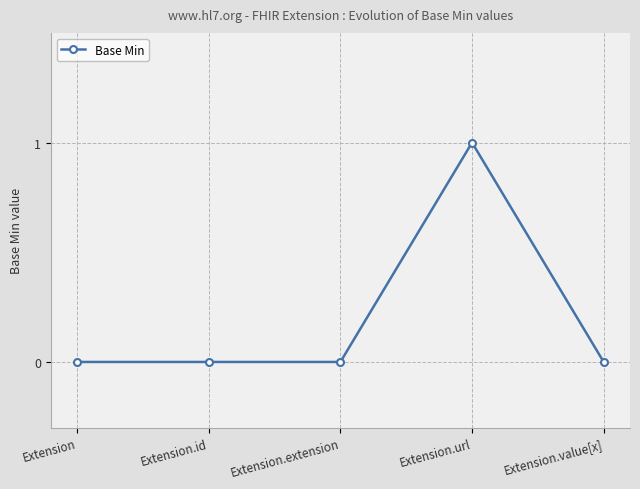

What is the difference between the maximum and minimum values?

1